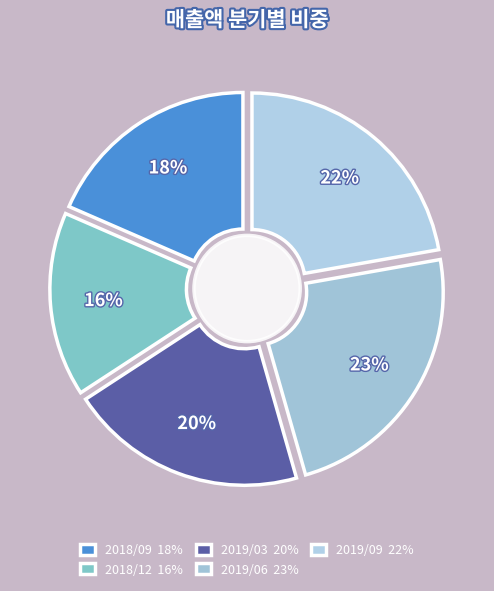

To the nearest percent, what percentage of the pie is 2018/09?

18%